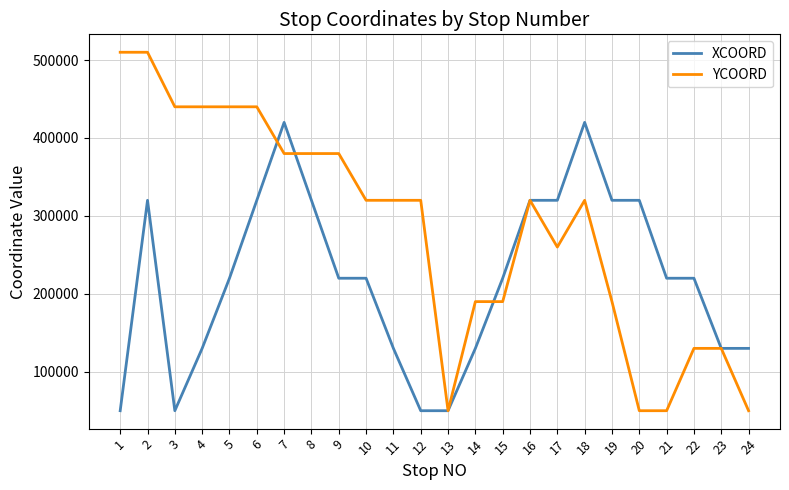

Rank the series by their maximum value, from highest to lowest.

YCOORD, XCOORD